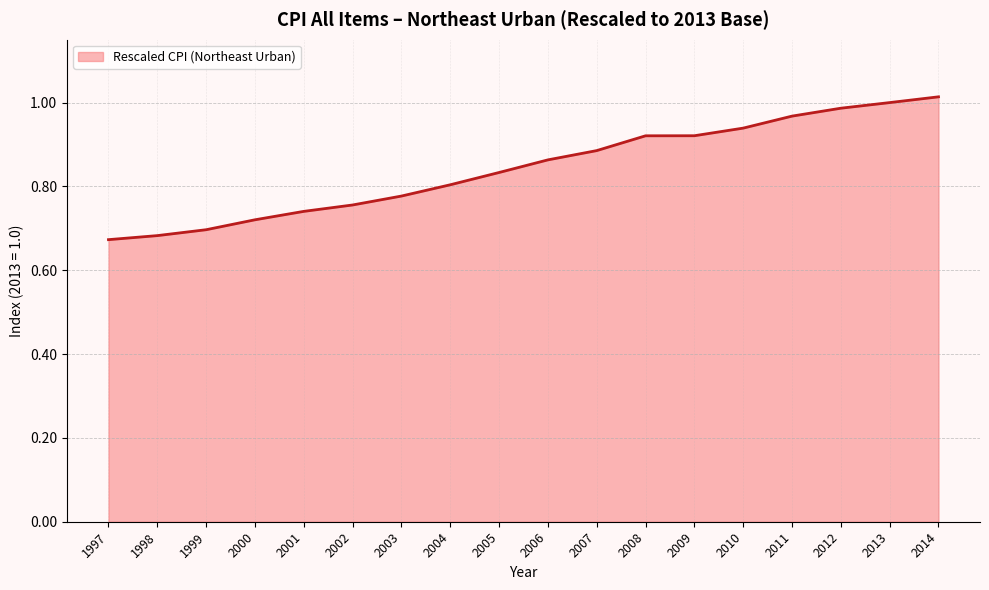

What is the greatest value displayed?

1.0